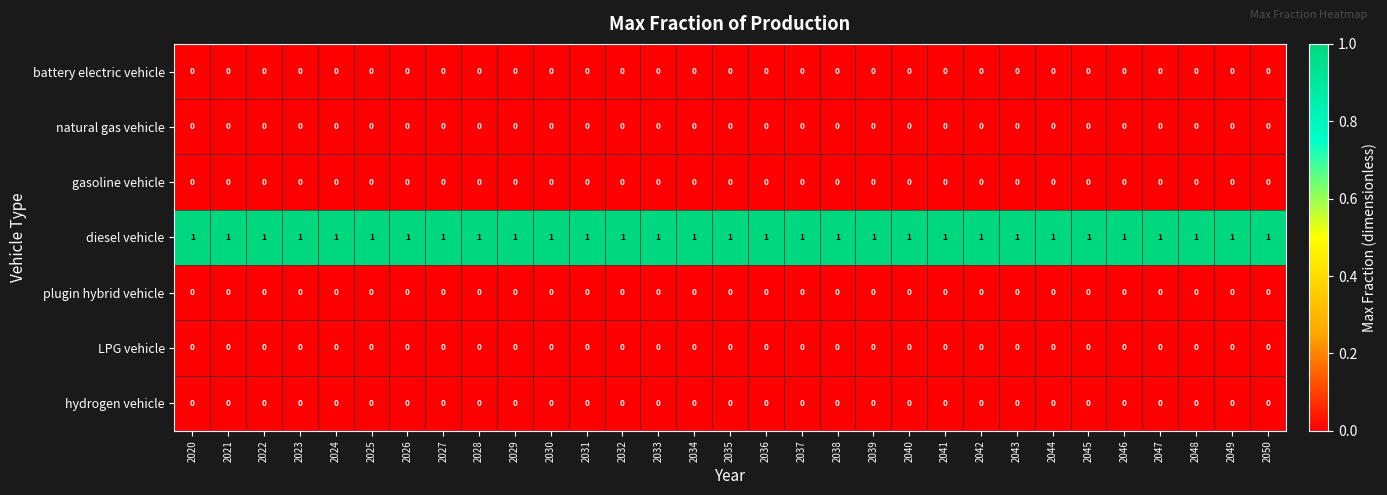

How many categories are shown in the chart?

31